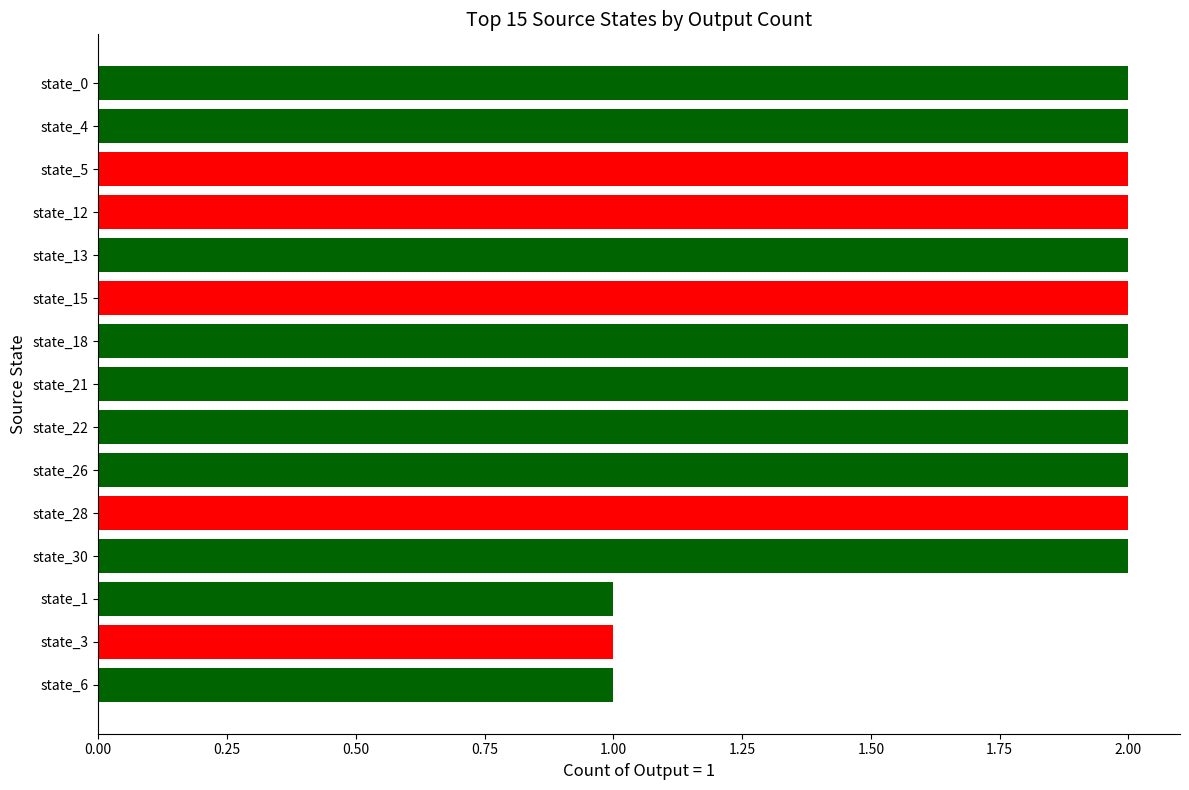

Approximately how many times larger is the value at state_15 compared to state_1?

2.0